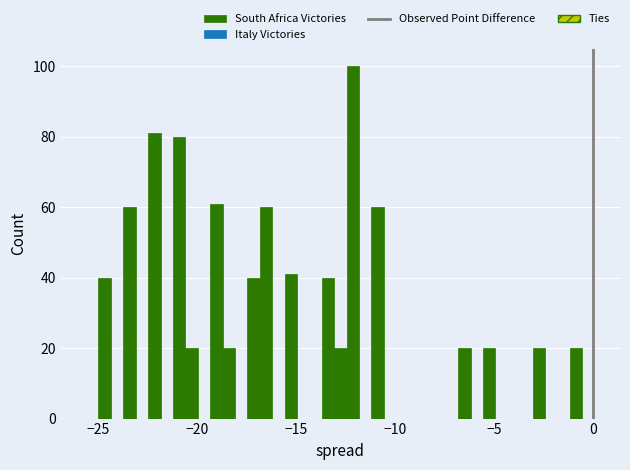

Read against the x-axis, roughly where is the centre of the tallest bar?

-12.0